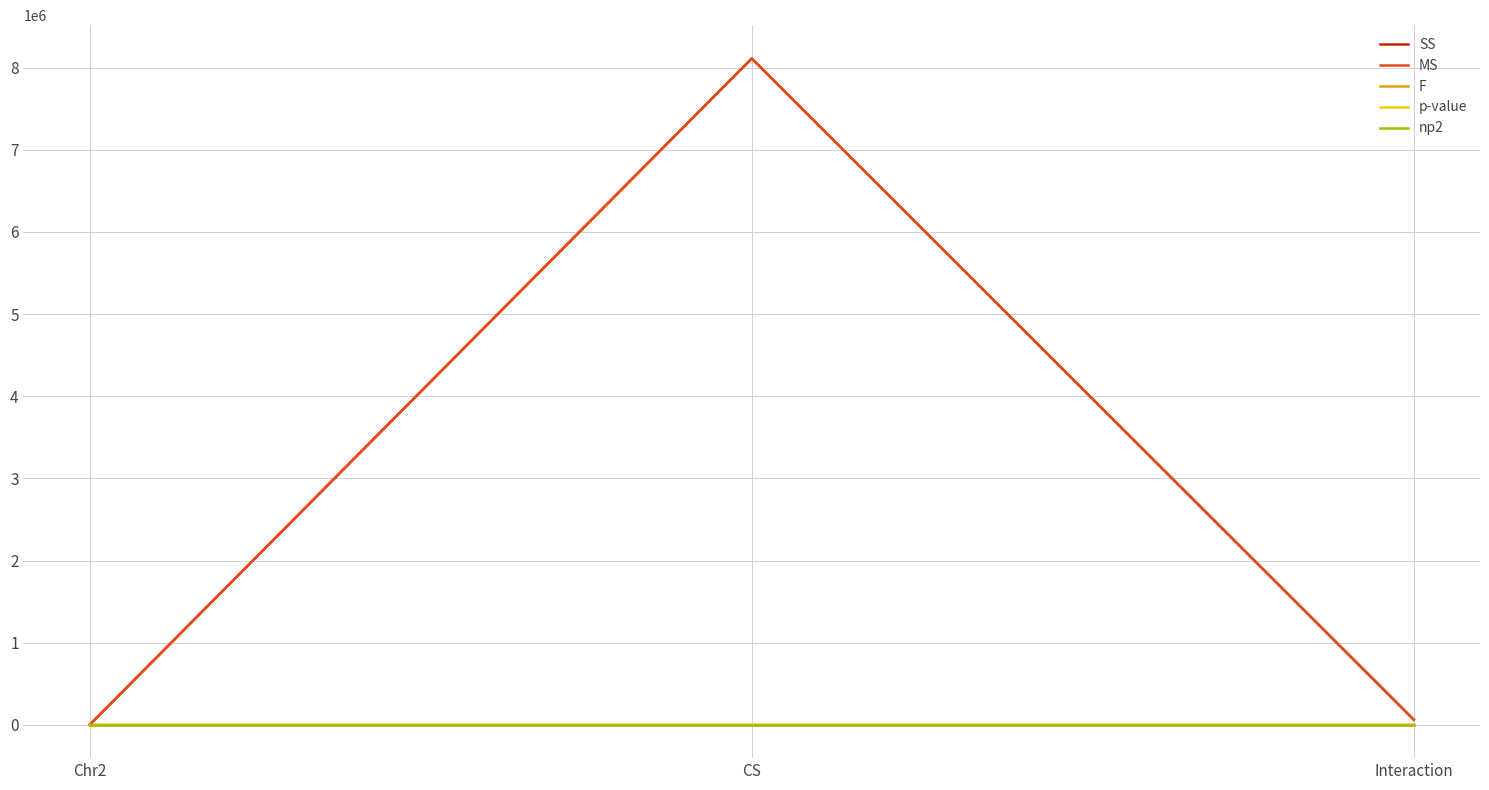

Which series changed the most between CS and Interaction?

SS